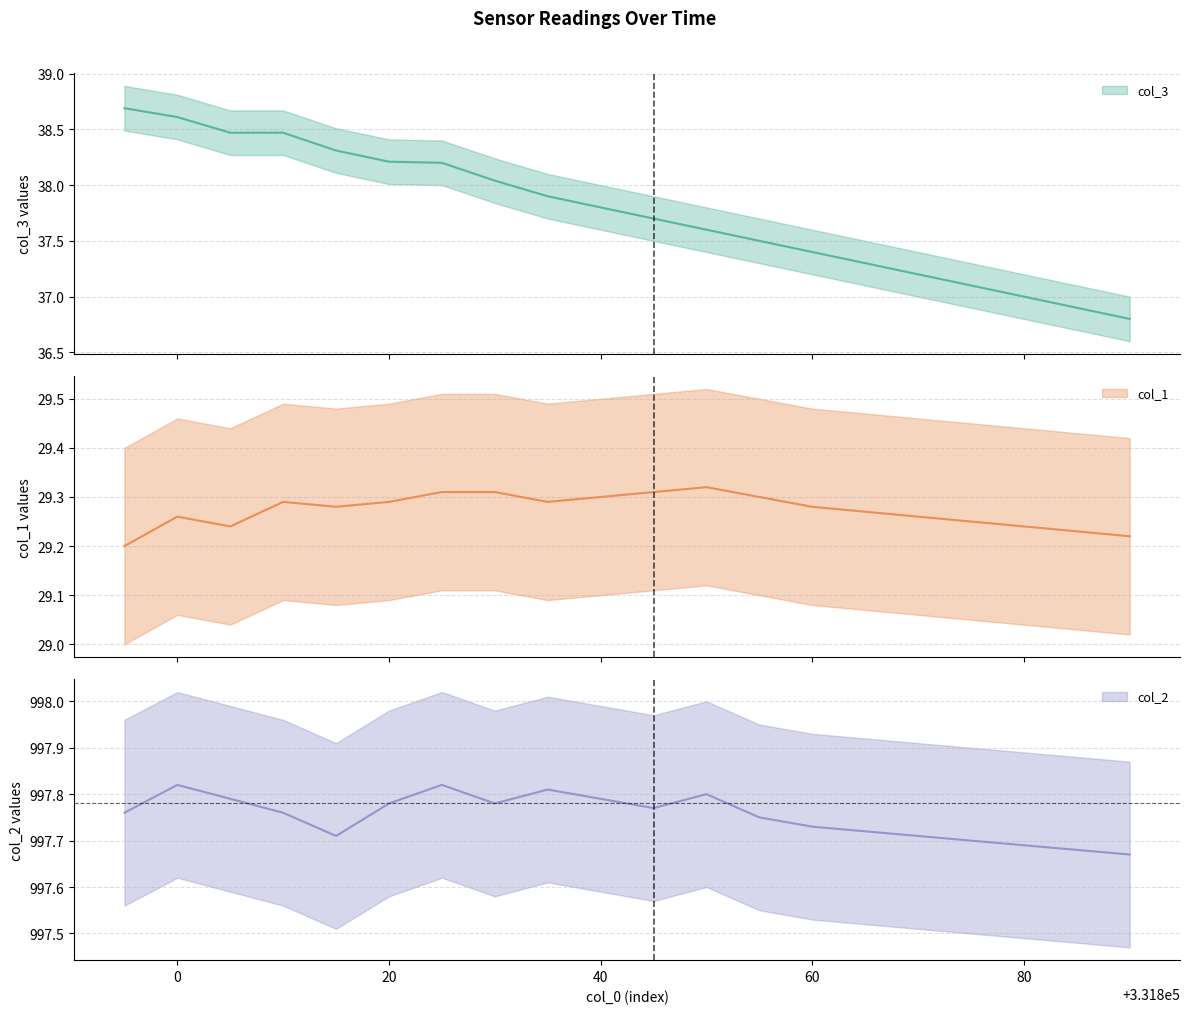

Is the value of col_1 at 331885 greater than the value of col_2 at 331890?

No